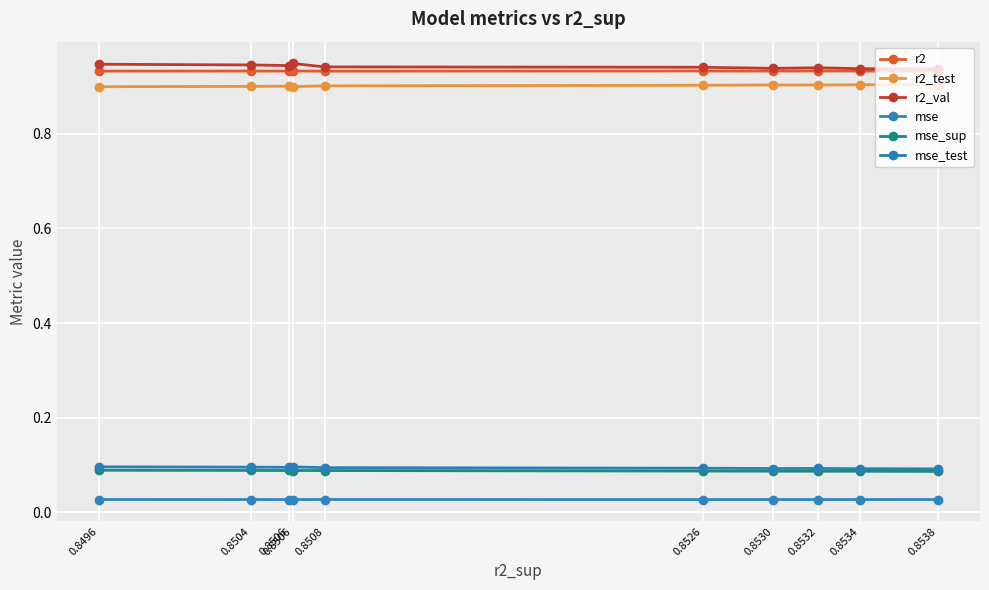

What is the spread (max minus min) of values at 0.8526?

0.9